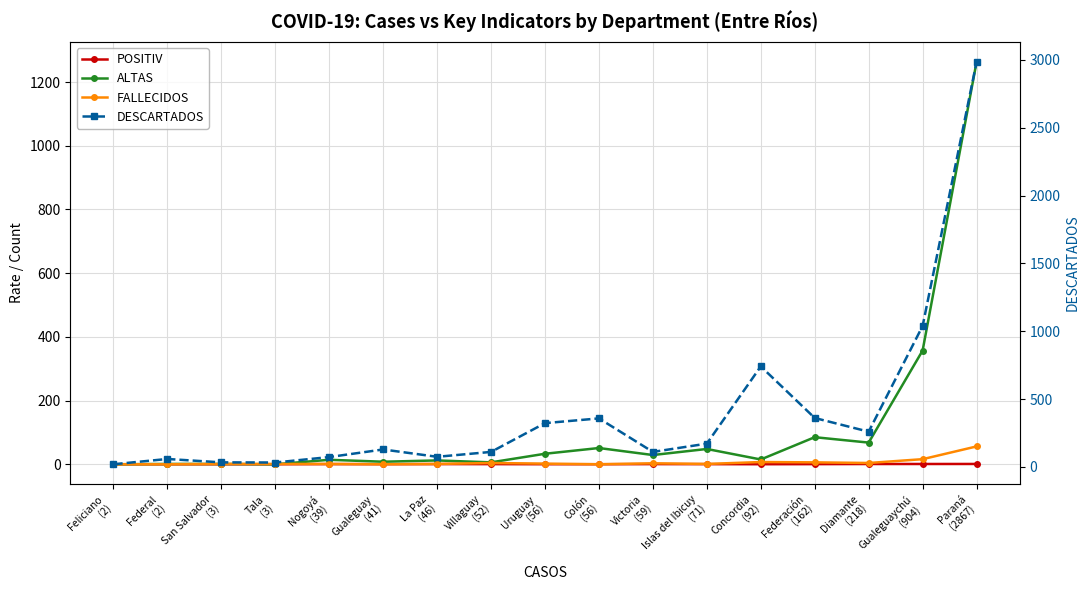

Between which two adjacent categories do POSITIV and ALTAS first intersect?

Feliciano
(2) and Federal
(2)